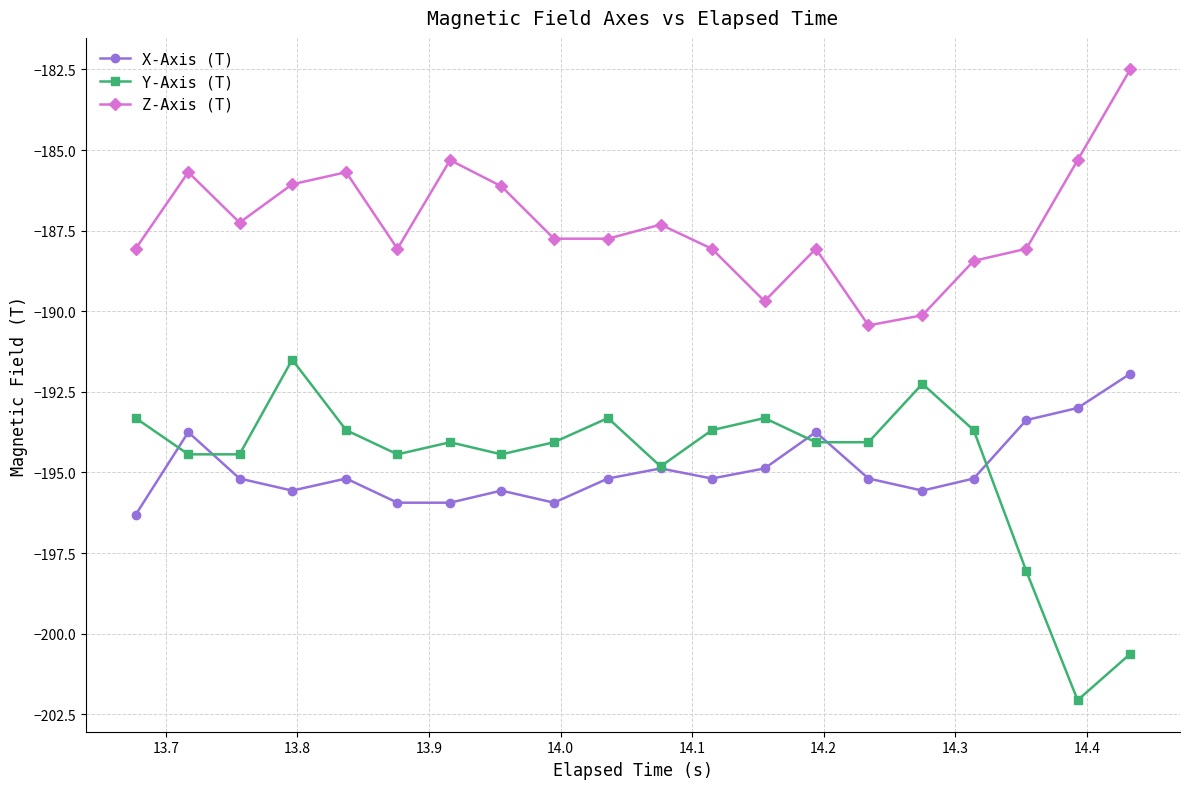

How many data points does each series have?

20